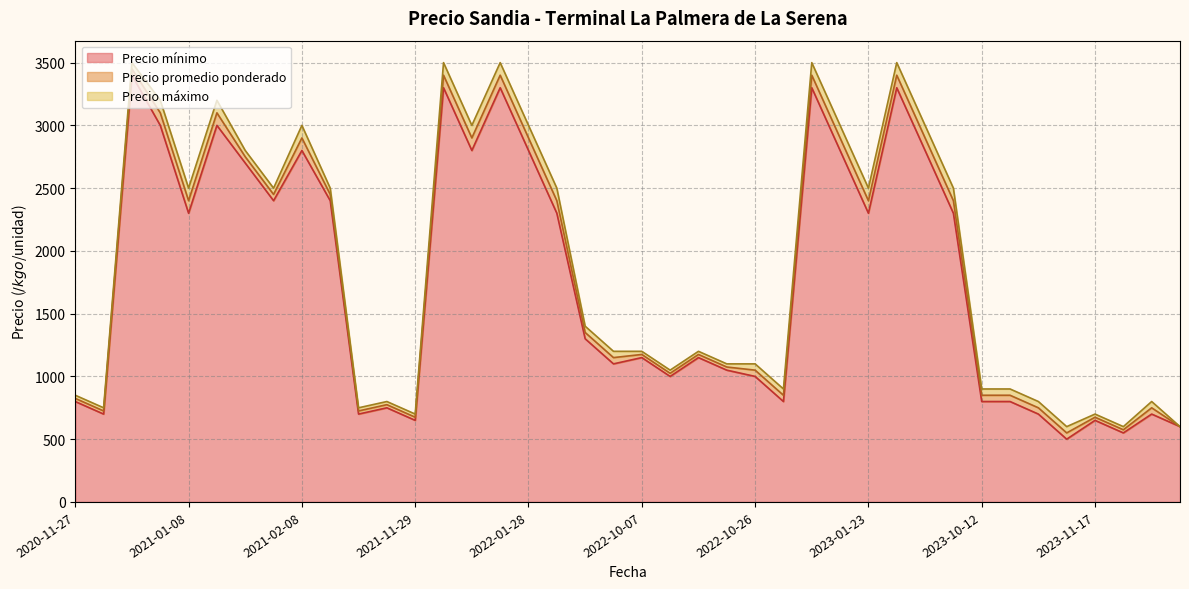

How many series are shown in this chart?

3